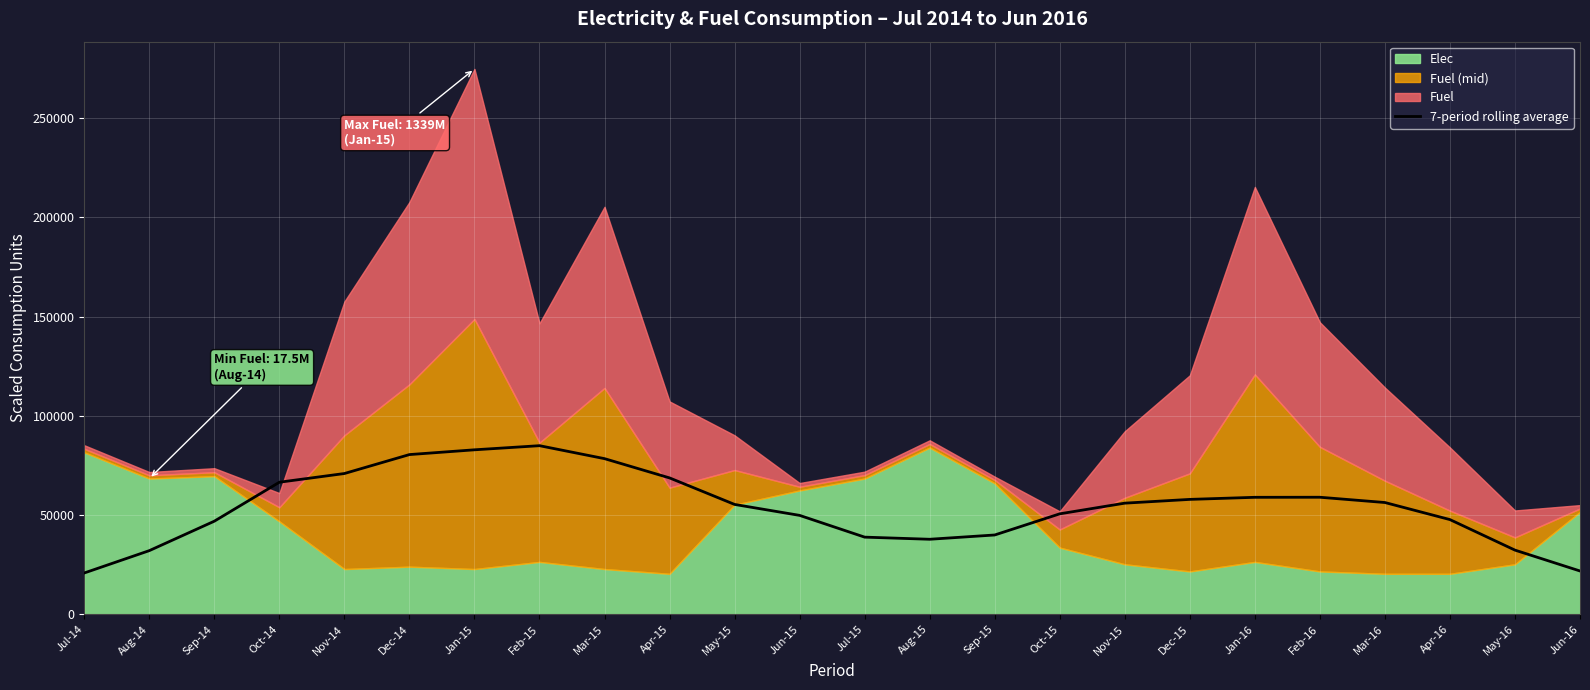

At which label is the value closest to 52898?

Oct-15